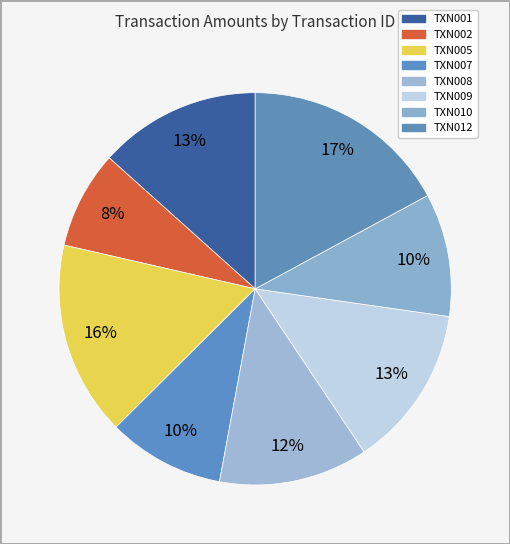

How many slices are in this pie chart?

8